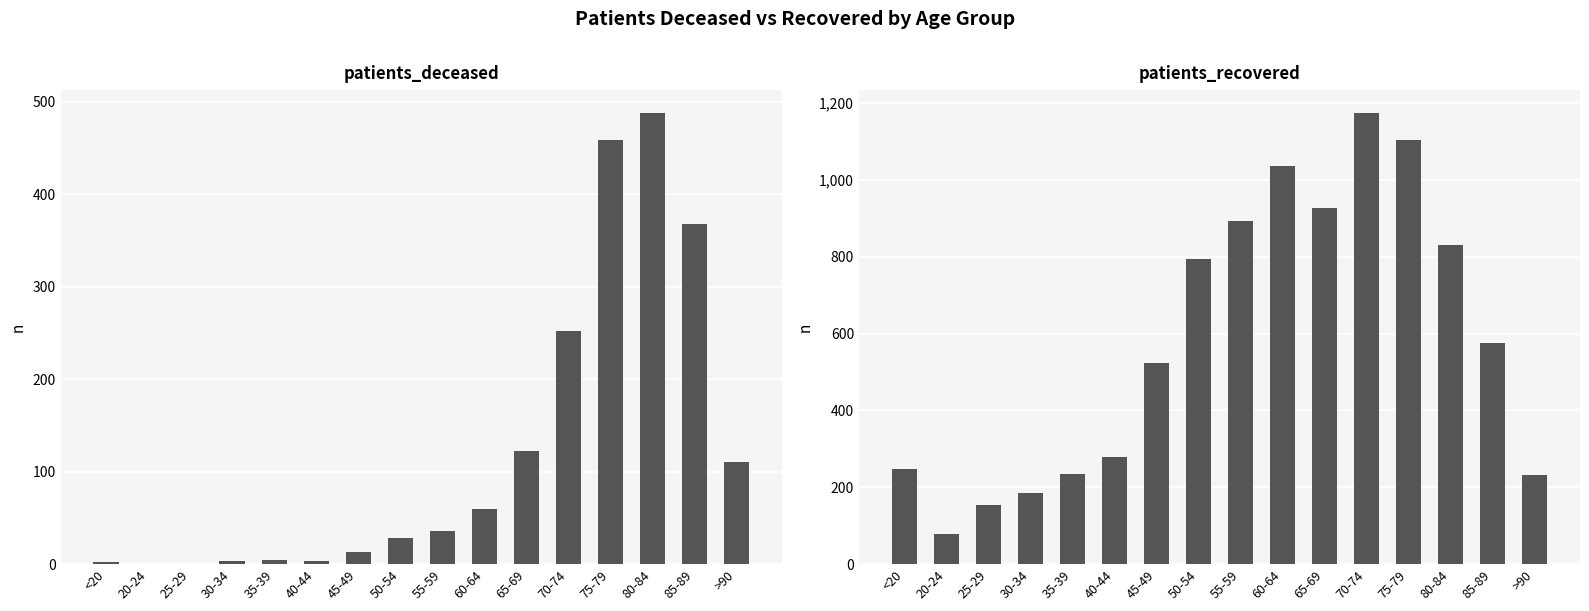

What is the label of the 3rd bar from the right?

80-84